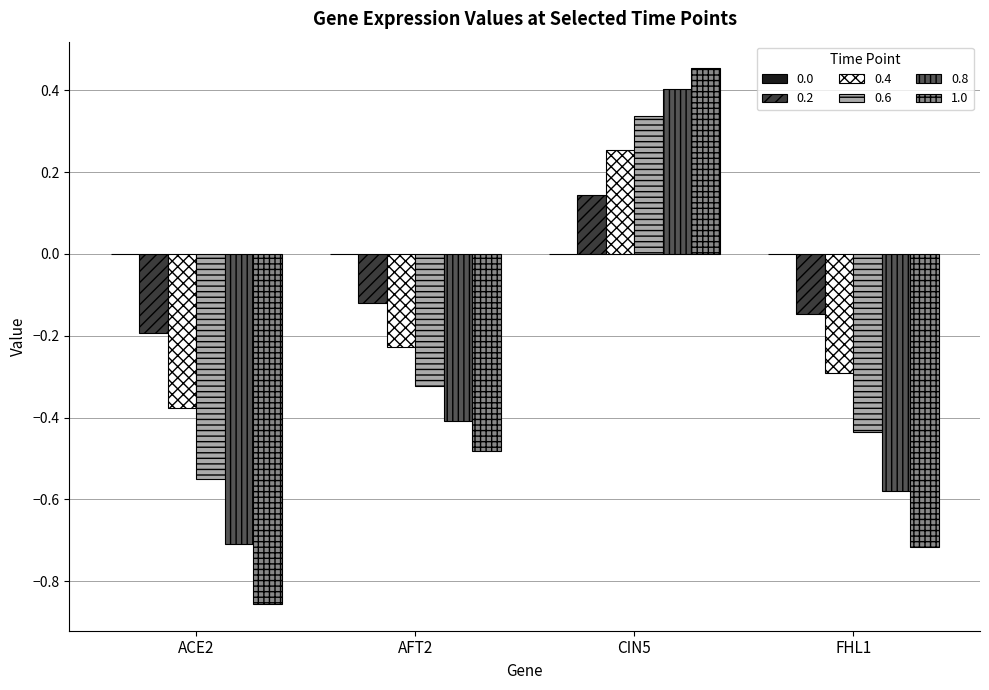

At which label does 0.6 first exceed 0?

CIN5